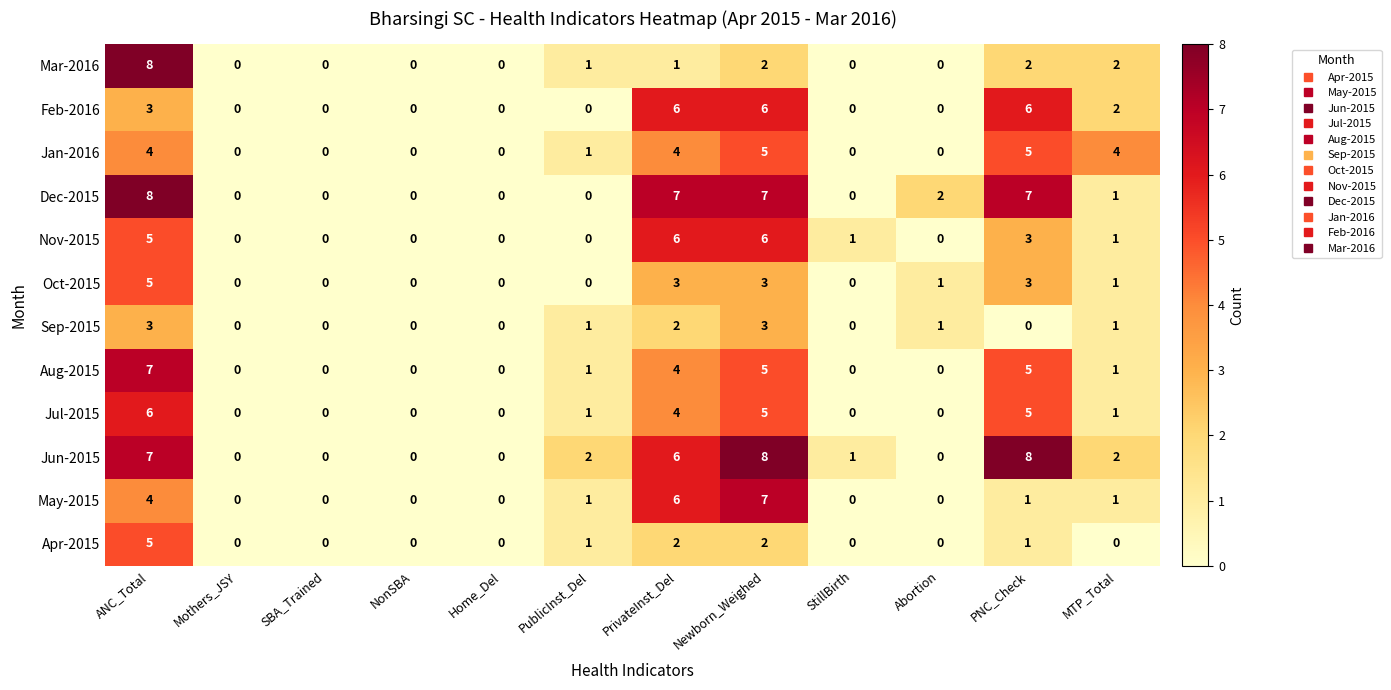

What is the sum of all Feb-2016 values?

23